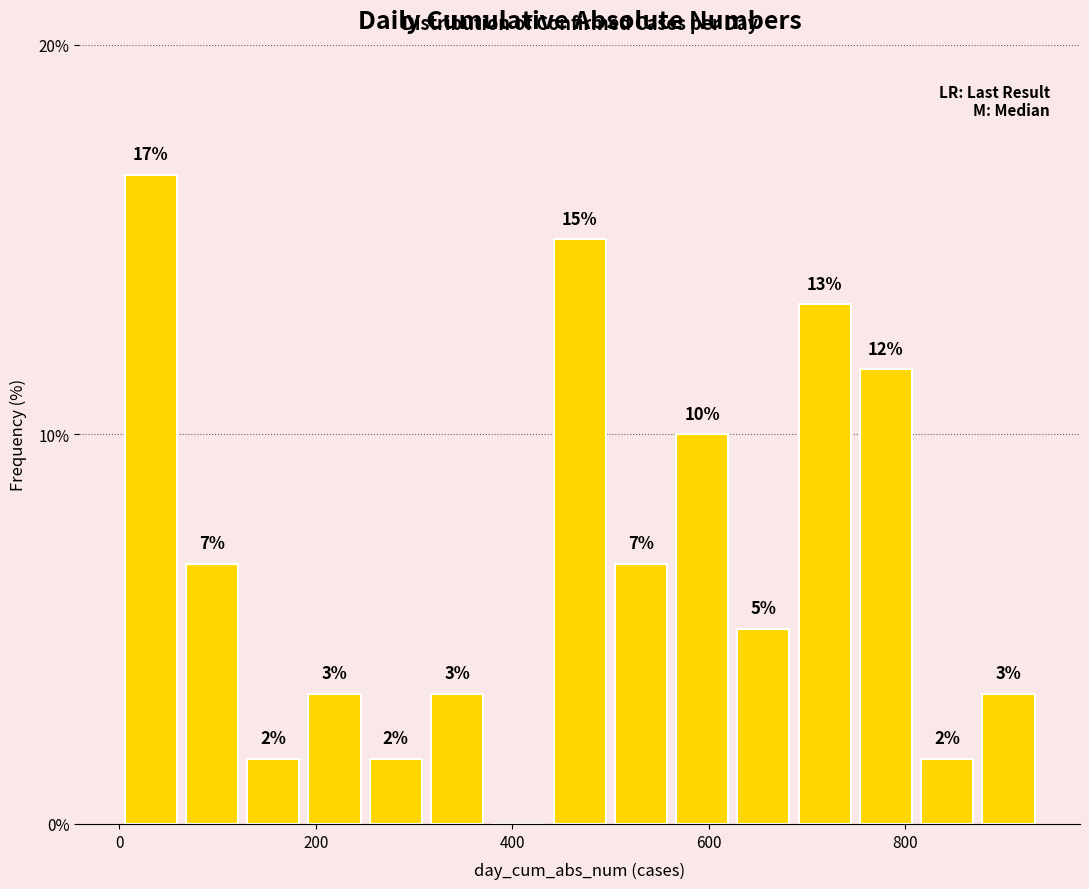

Around what value on the x-axis is the tallest bar? Give the approximate position of its centre, as read against the axis.

40